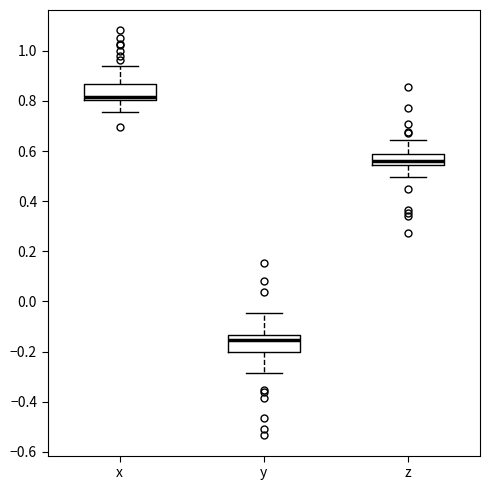

Reading left to right, read every box against the y-axis: the position of its median line, the range the box covers, and the ends of its whiskers. The values are not printed on the chart, so give them approximately, as read against the axis.

x: median 0.82, box 0.80 to 0.86, whiskers 0.76 to 0.94
y: median -0.16, box -0.20 to -0.14, whiskers -0.28 to -0.04
z: median 0.56, box 0.54 to 0.60, whiskers 0.50 to 0.64